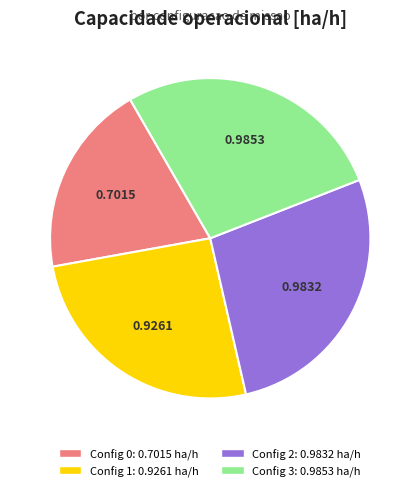

Does any single category account for the majority?

No